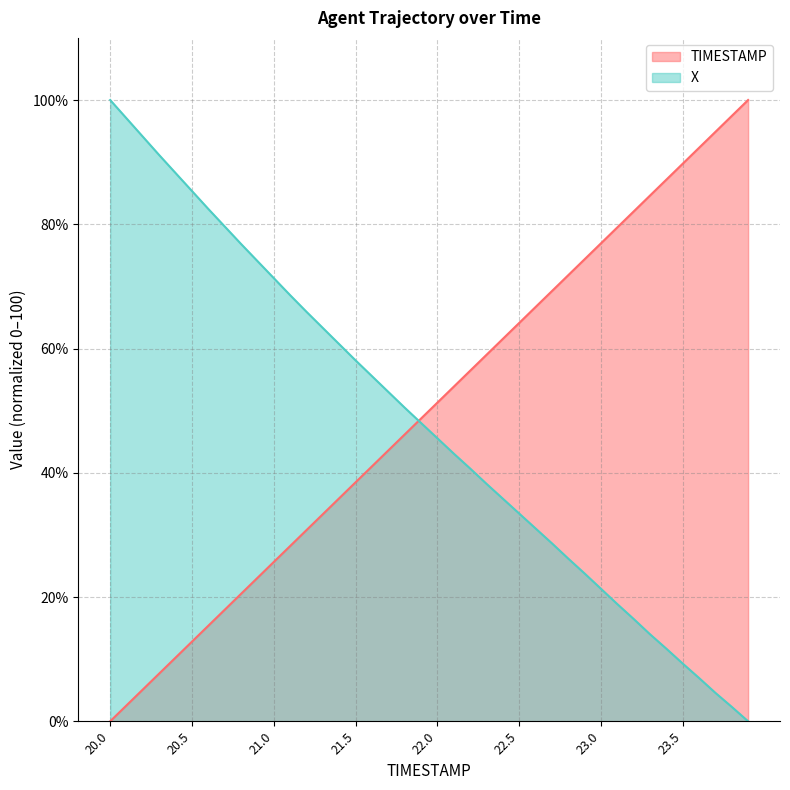

Is it true that TIMESTAMP equals 173.2 at 23.8?

False